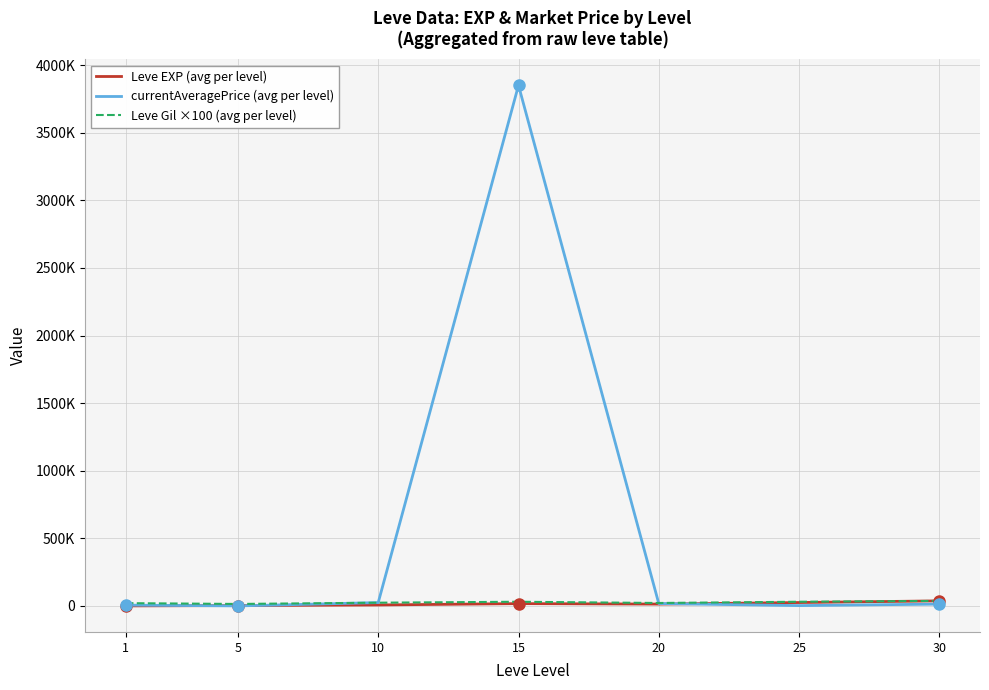

Read the currentAveragePrice (avg per level) value at 15.

3850505.0